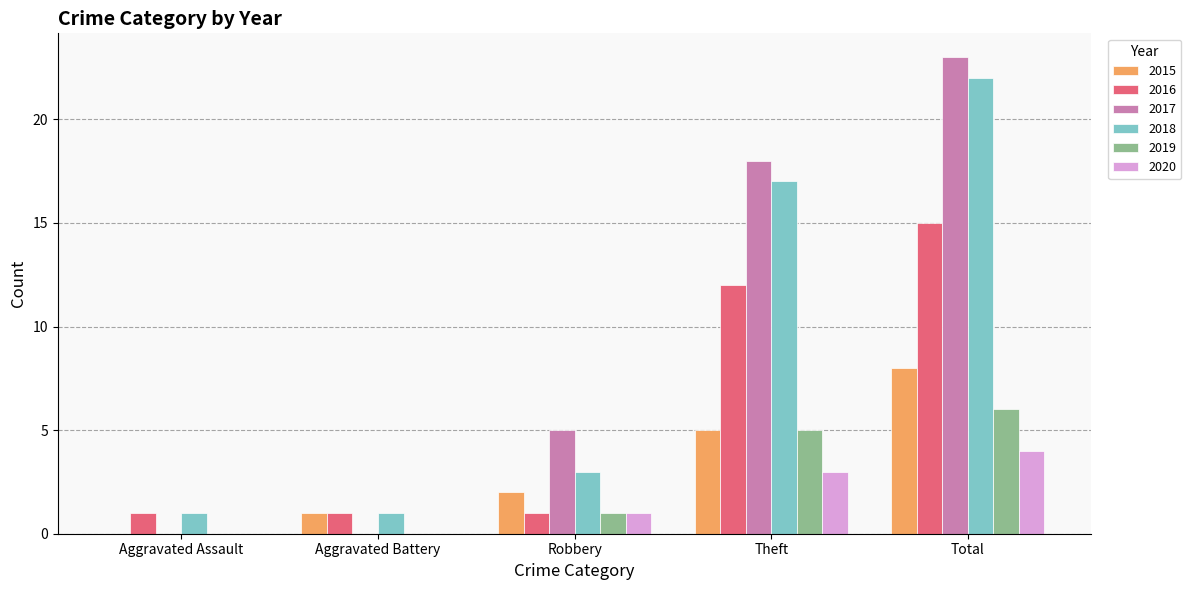

What is the sum of the 2016 values at Robbery and Theft?

13